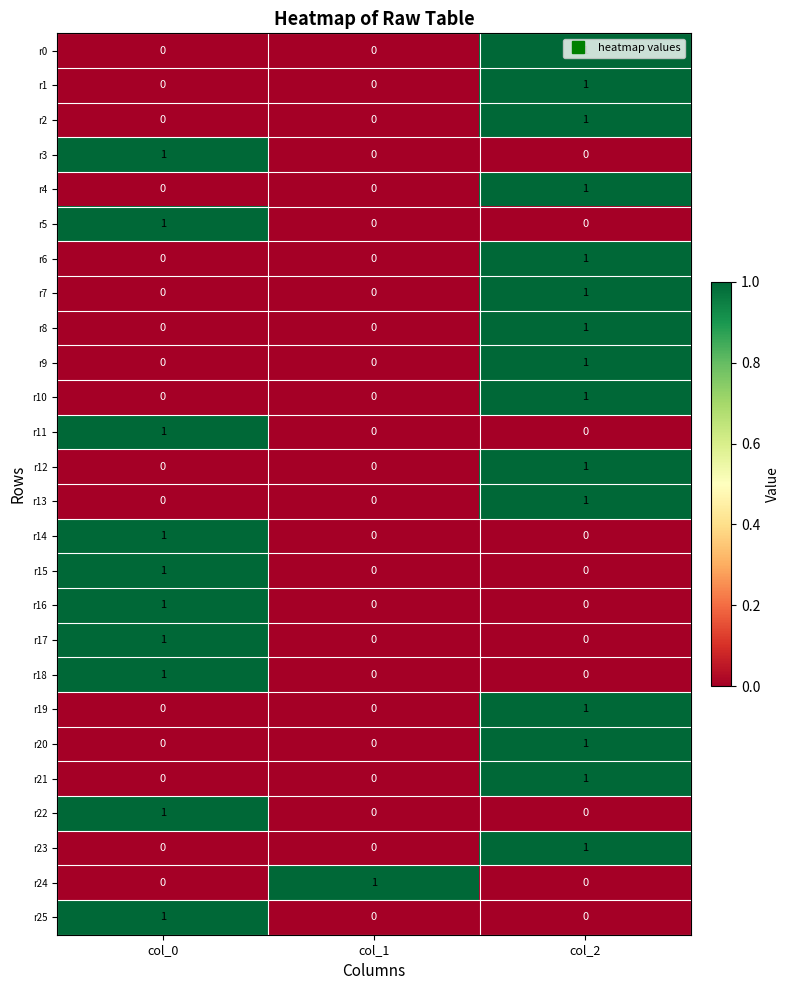

What is the total value across all series at col_2?

15